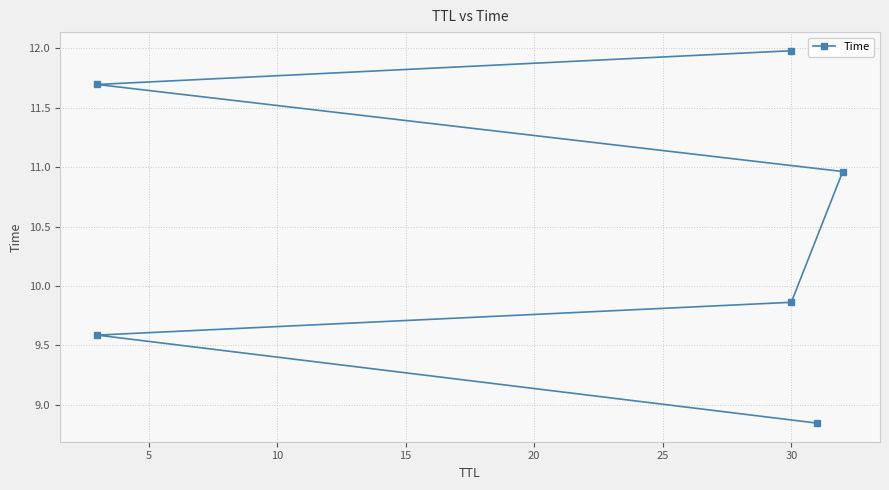

Count the number of values greater than 10.

3